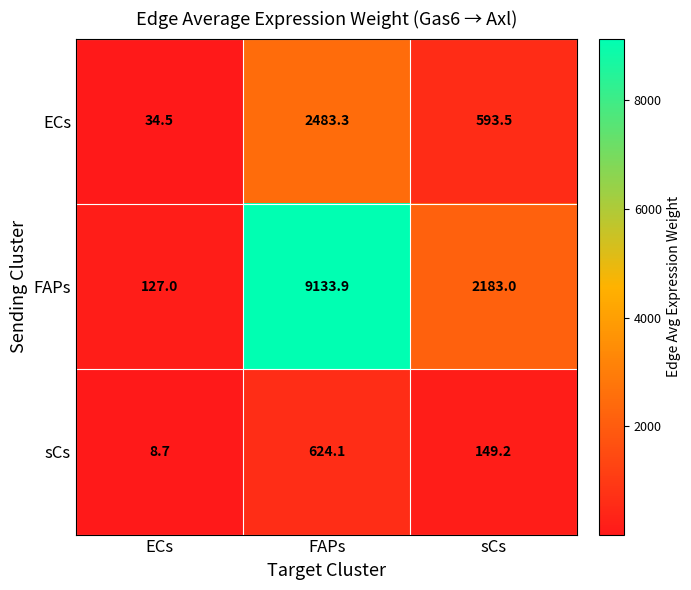

At which category is the sum across all series the highest?

FAPs